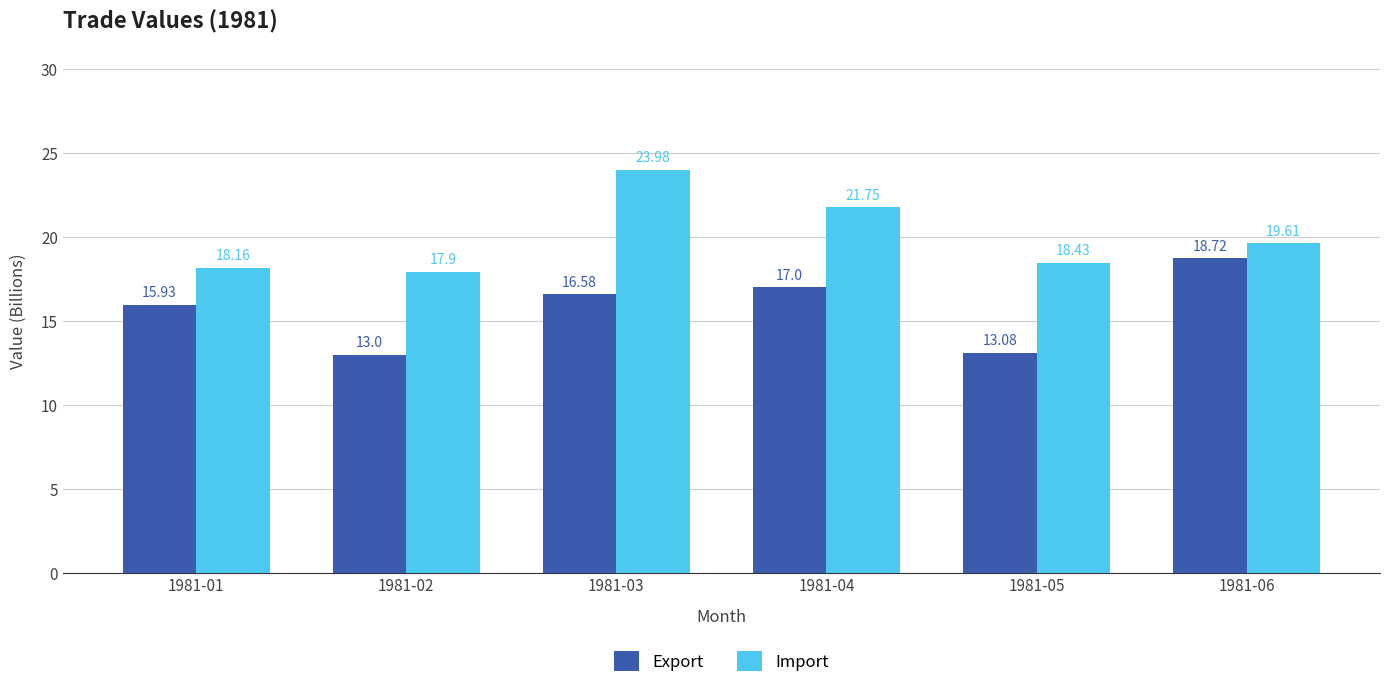

Where does the Import series first go above 19?

1981-03